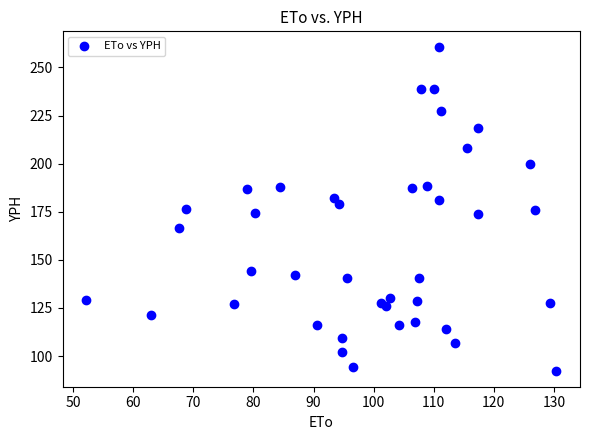

What is the range of X values (max minus min)?

78.3